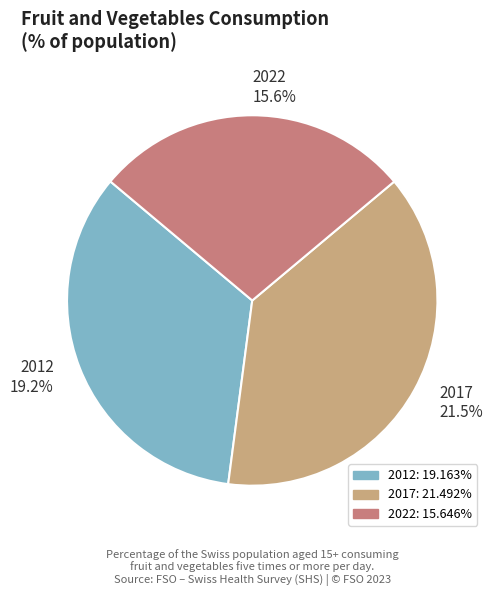

How many segments does this pie chart have?

3